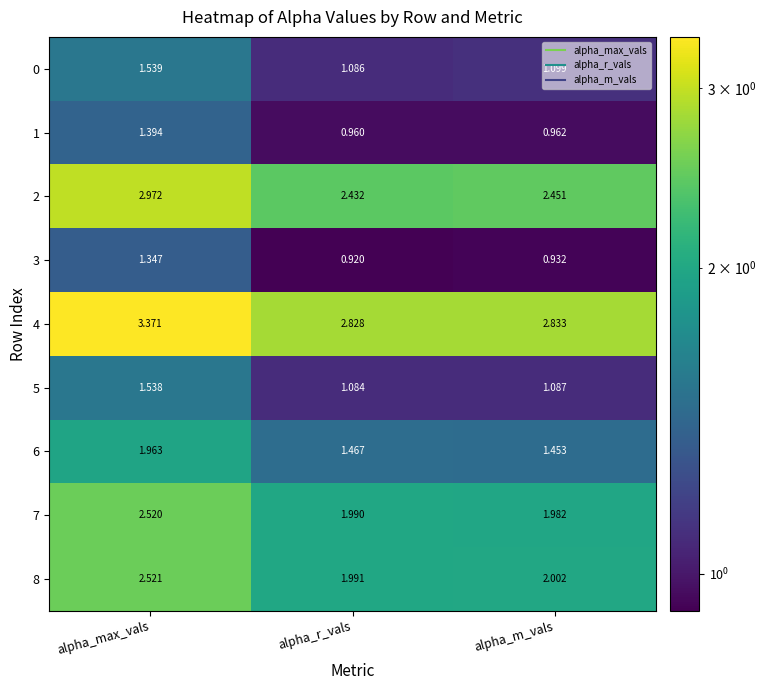

Where is 6 nearest to the value 1?

alpha_m_vals